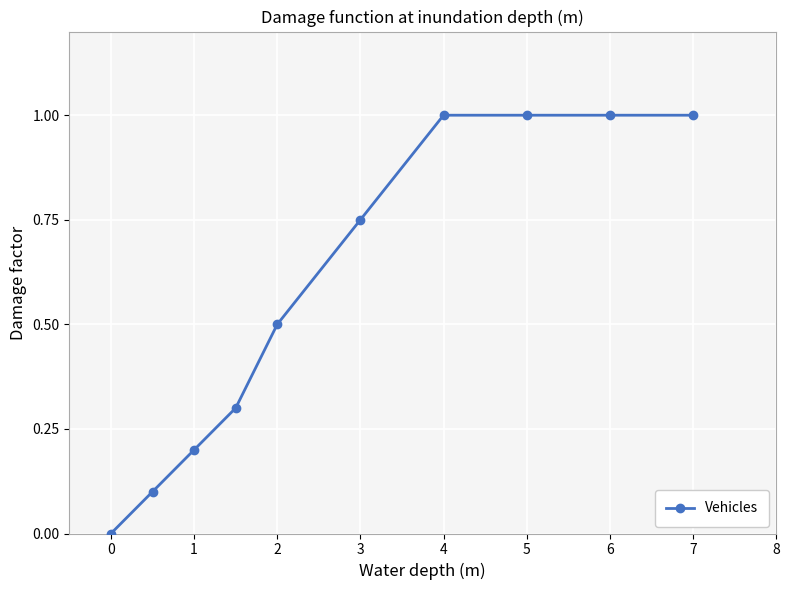

What is the value of the 2nd point from the left?

0.1